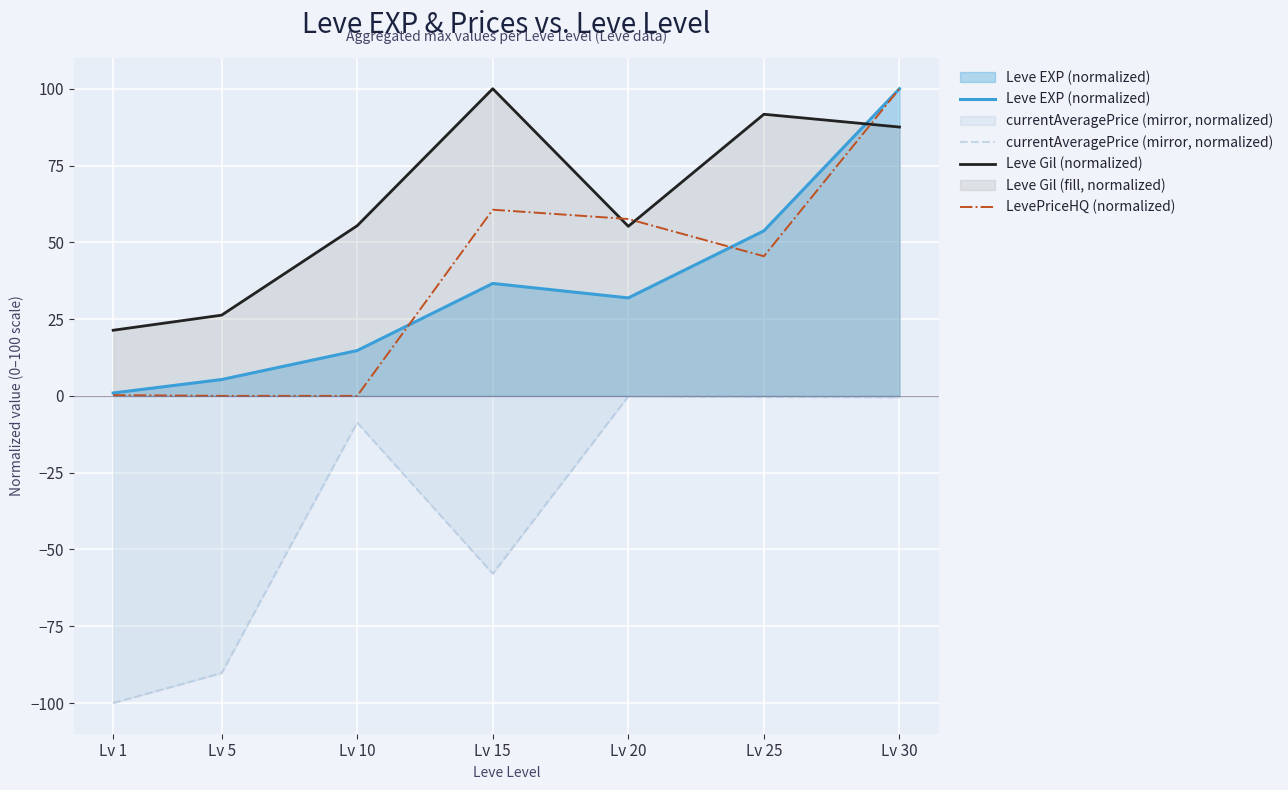

Where do Leve Gil (normalized) and LevePriceHQ (normalized) first cross each other?

Lv 15 and Lv 20